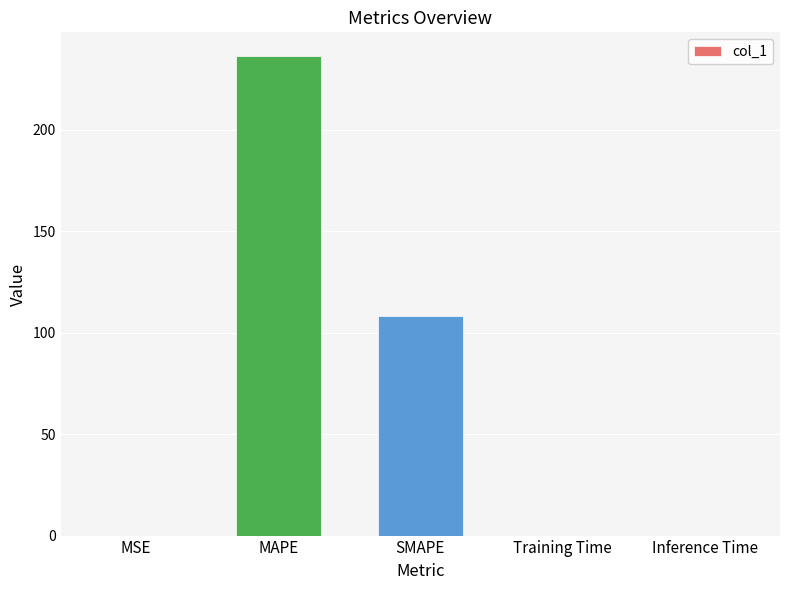

Is it true that the value at Inference Time is 0.0?

True